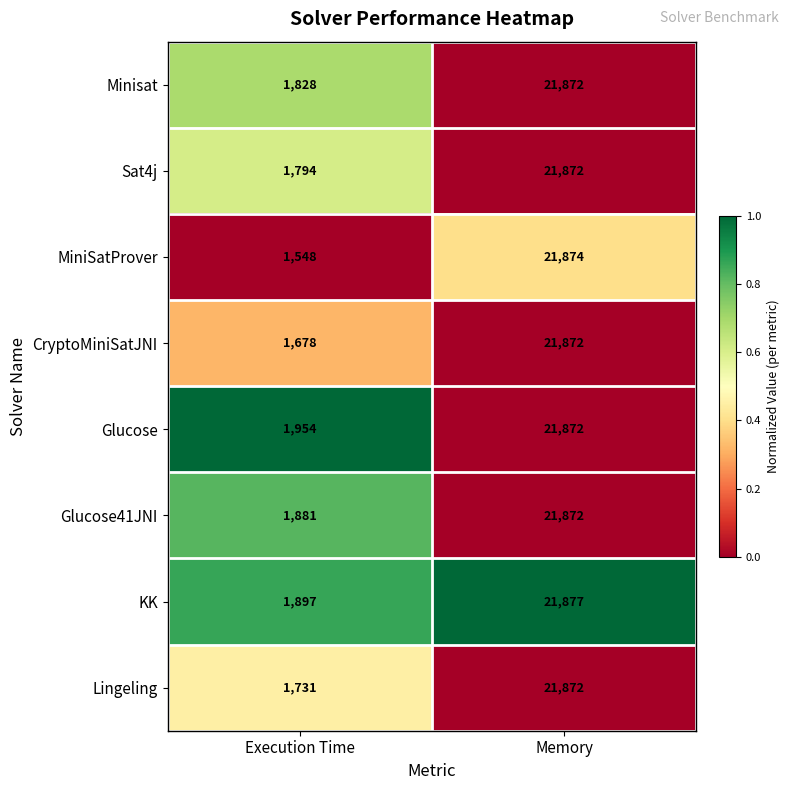

At Execution Time, list the series in order from largest to smallest.

Glucose, KK, Glucose41JNI, Minisat, Sat4j, Lingeling, CryptoMiniSatJNI, MiniSatProver